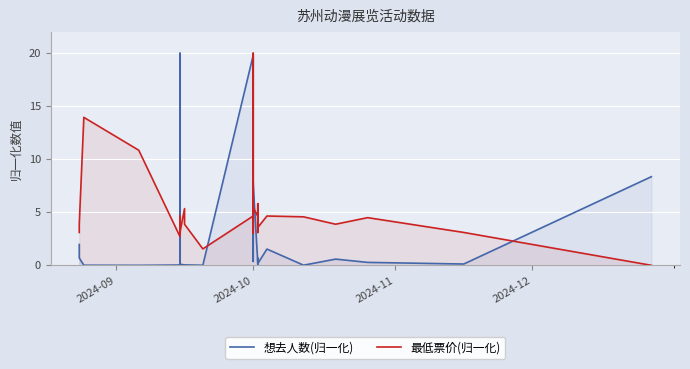

Is it true that 想去人数(归一化) equals 0.2 at 16?

False